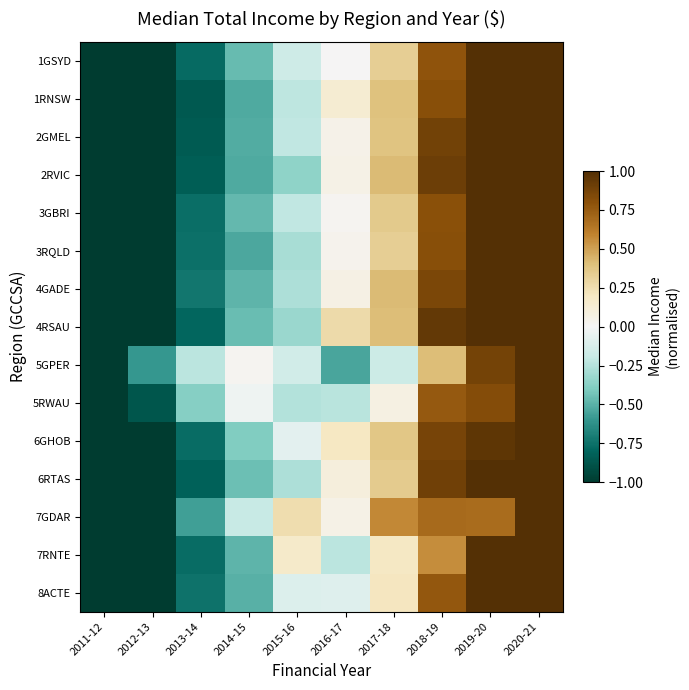

What is the total value across all series at 2015-16?

-2.5